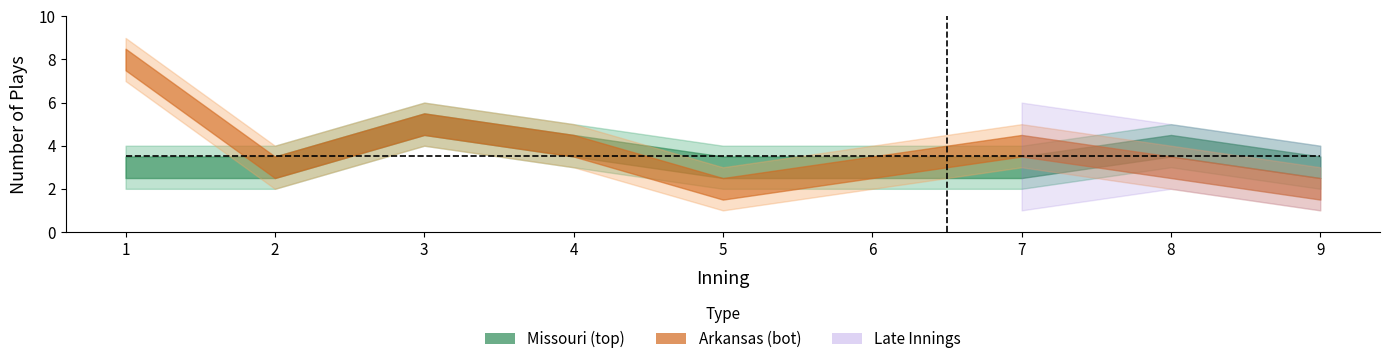

Between 3 and 9, which is larger?

3